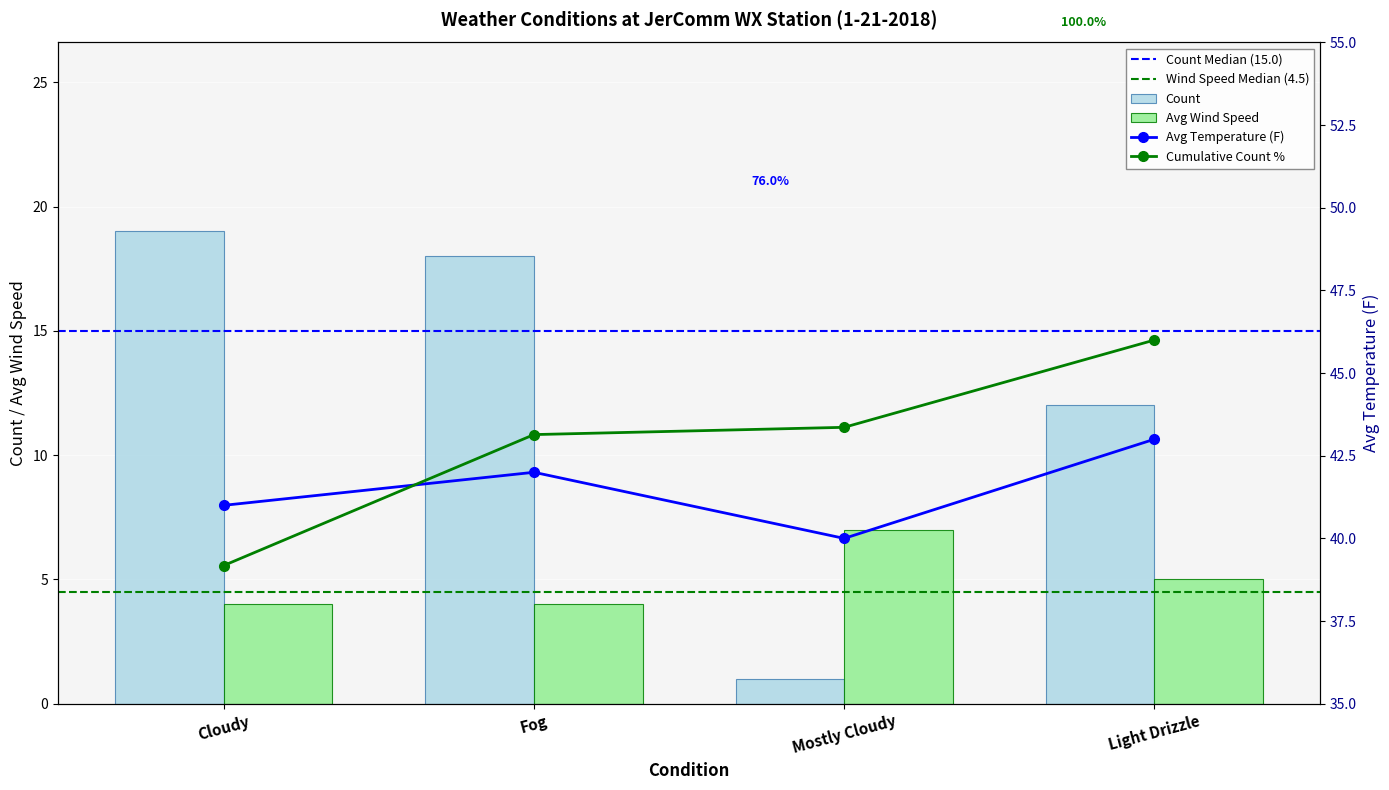

Which series has the widest spread of values?

Count